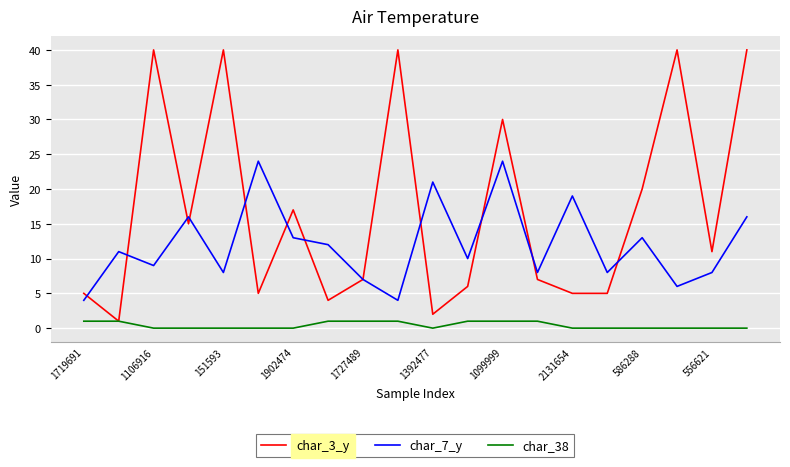

Rank the series by their maximum value, from highest to lowest.

char_3_y, char_7_y, char_38